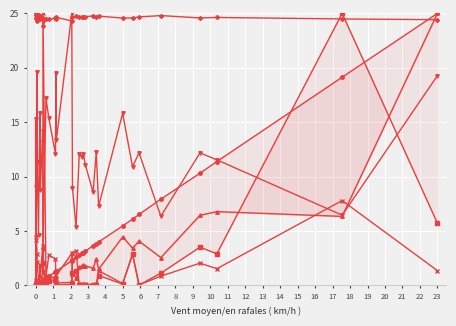

Which category has the lowest value across all series?

1